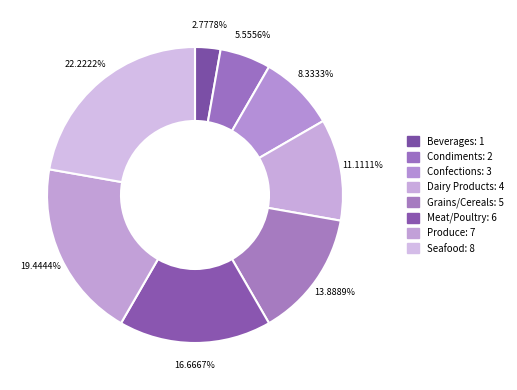

To the nearest percent, what is the difference between the largest and smallest slice percentages?

19%